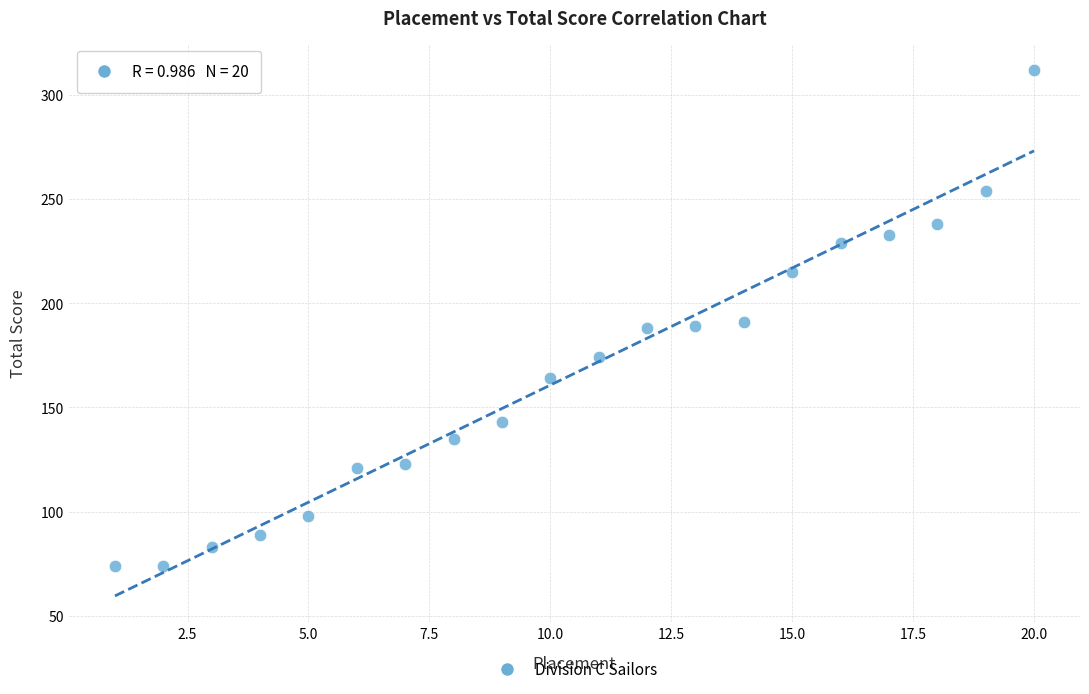

What is the range of X values (max minus min)?

19